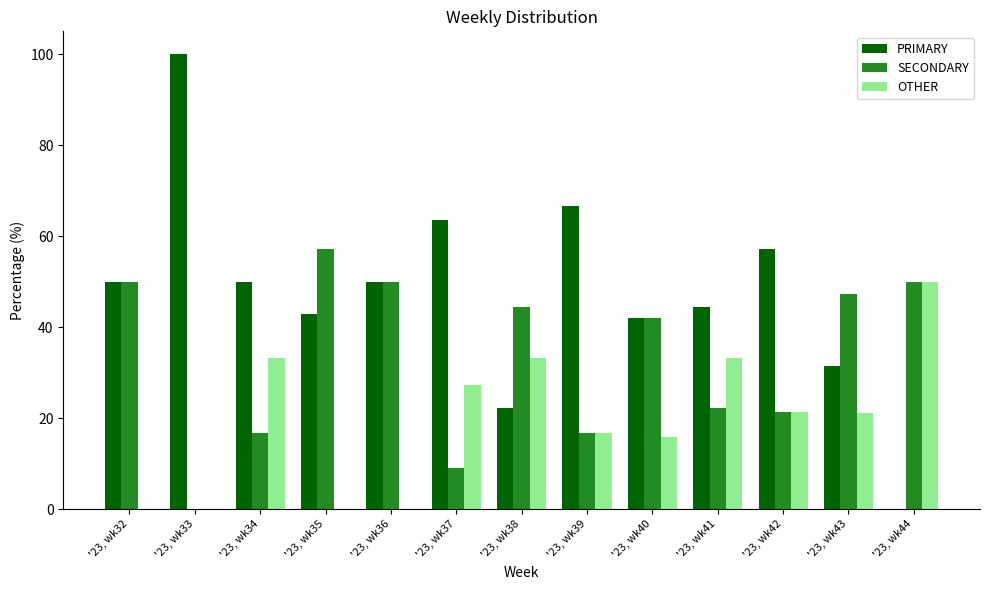

At which label does SECONDARY reach its peak?

'23, wk35